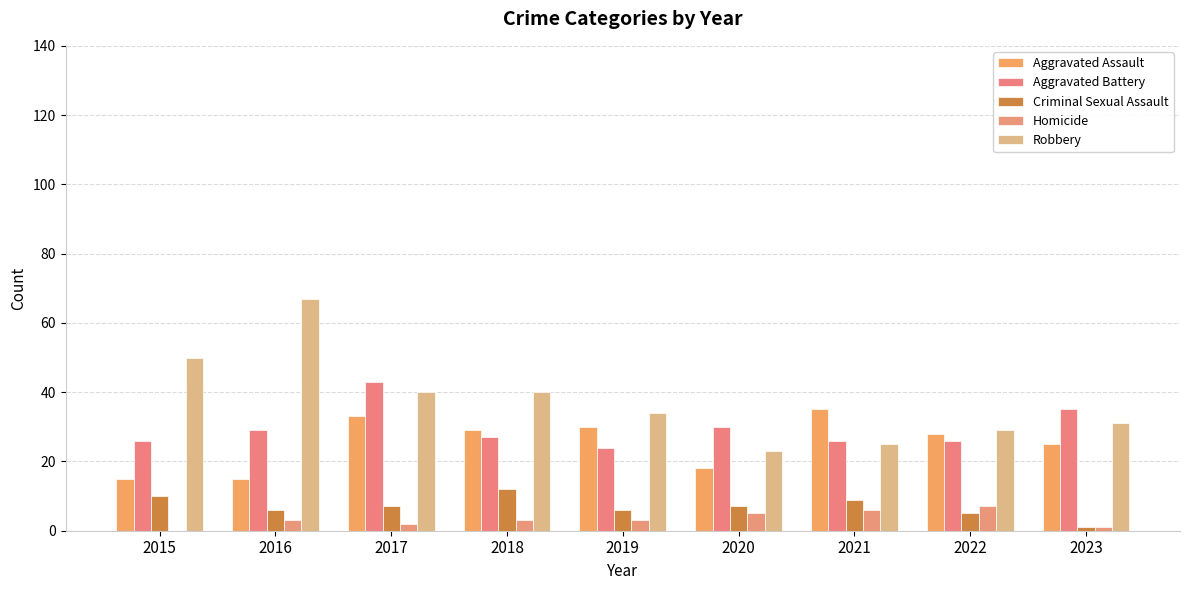

Which category has the highest value in the Aggravated Assault series?

2021